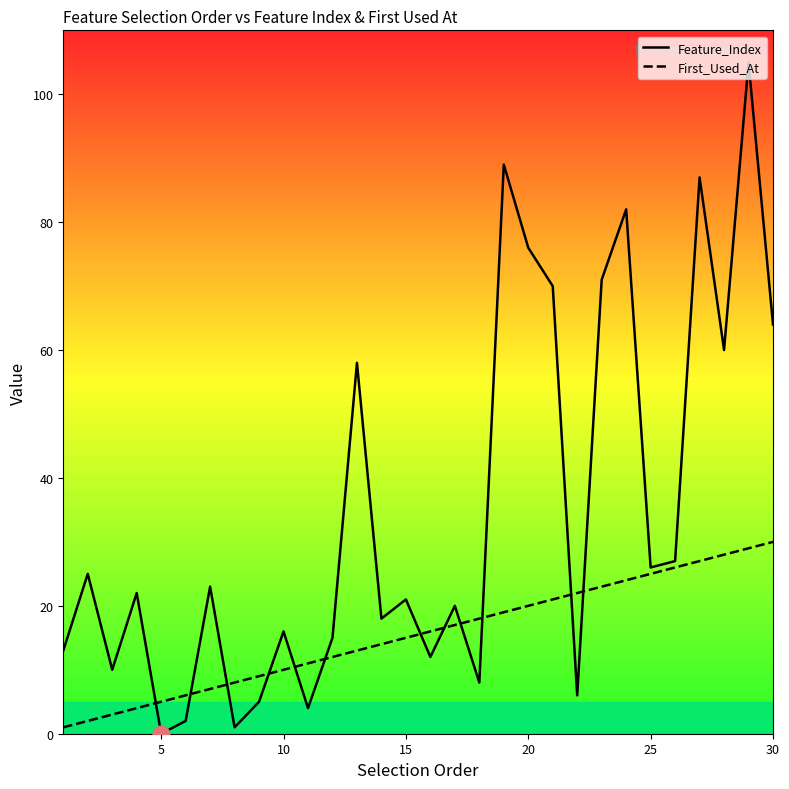

Is it true that First_Used_At equals 15 at 15?

True